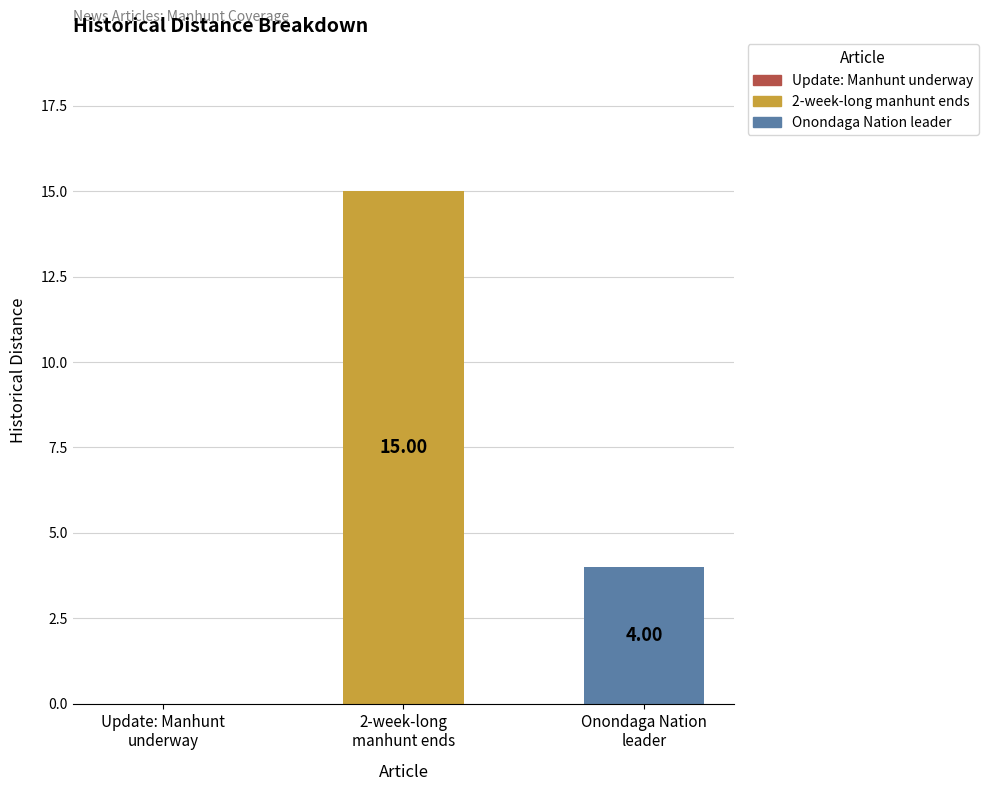

What is the greatest value displayed?

15